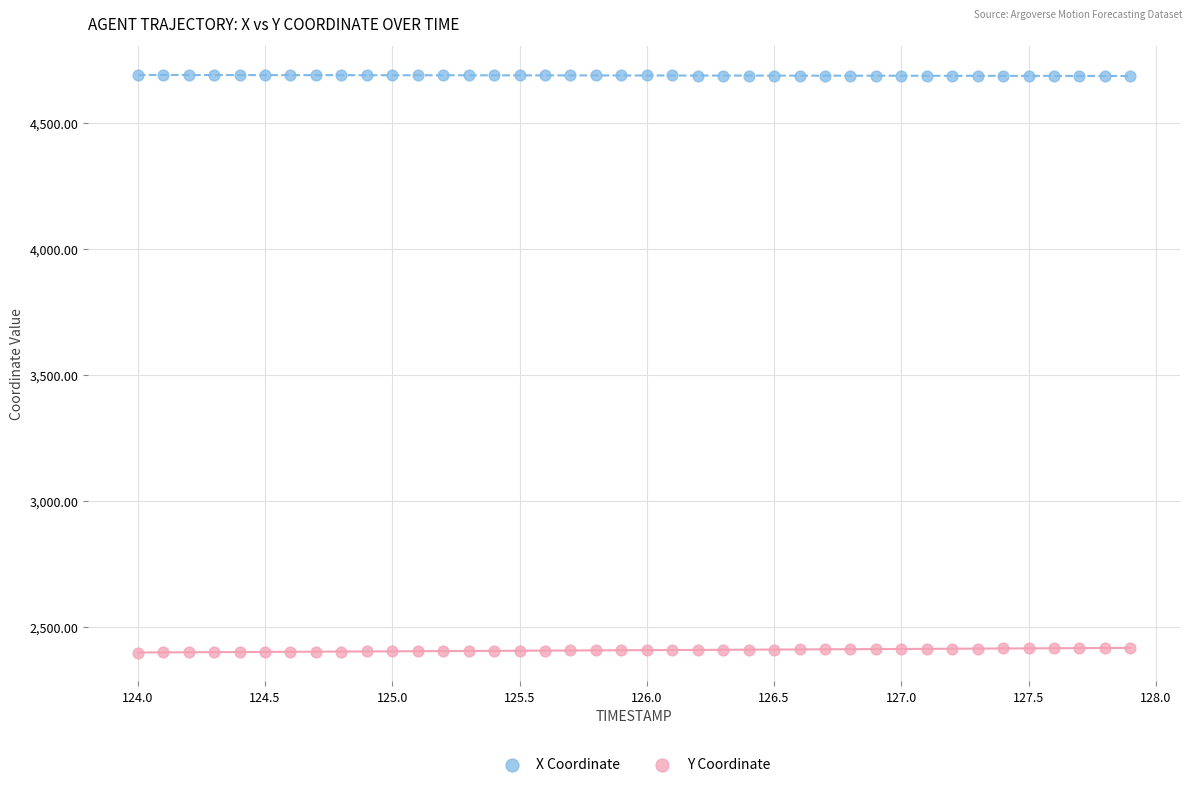

Which series contains the lowest Y value?

Y Coordinate